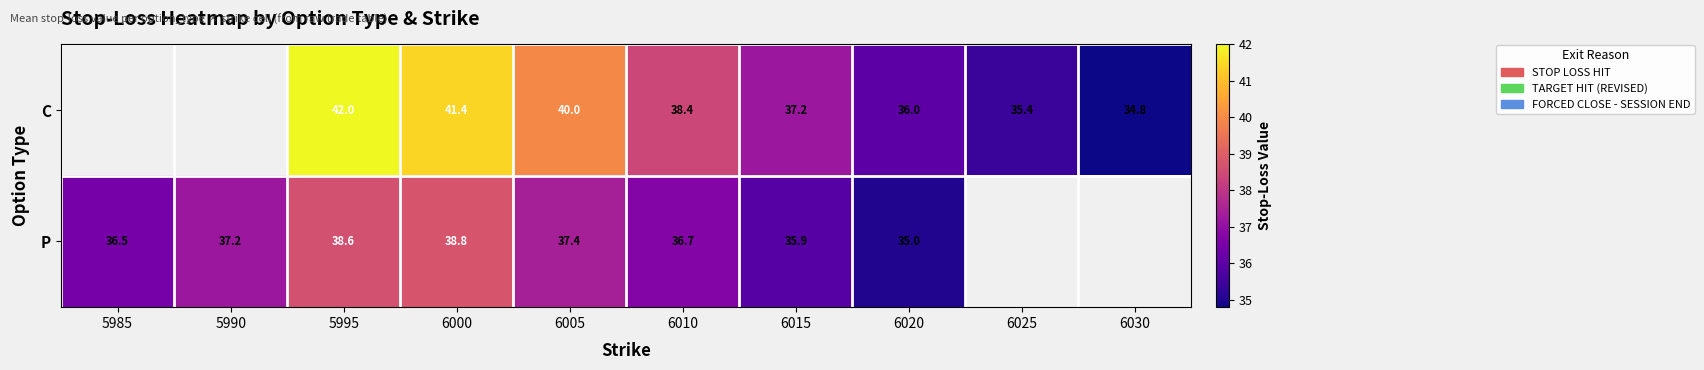

What is the sum of the P values at 6000 and 5995?

77.4